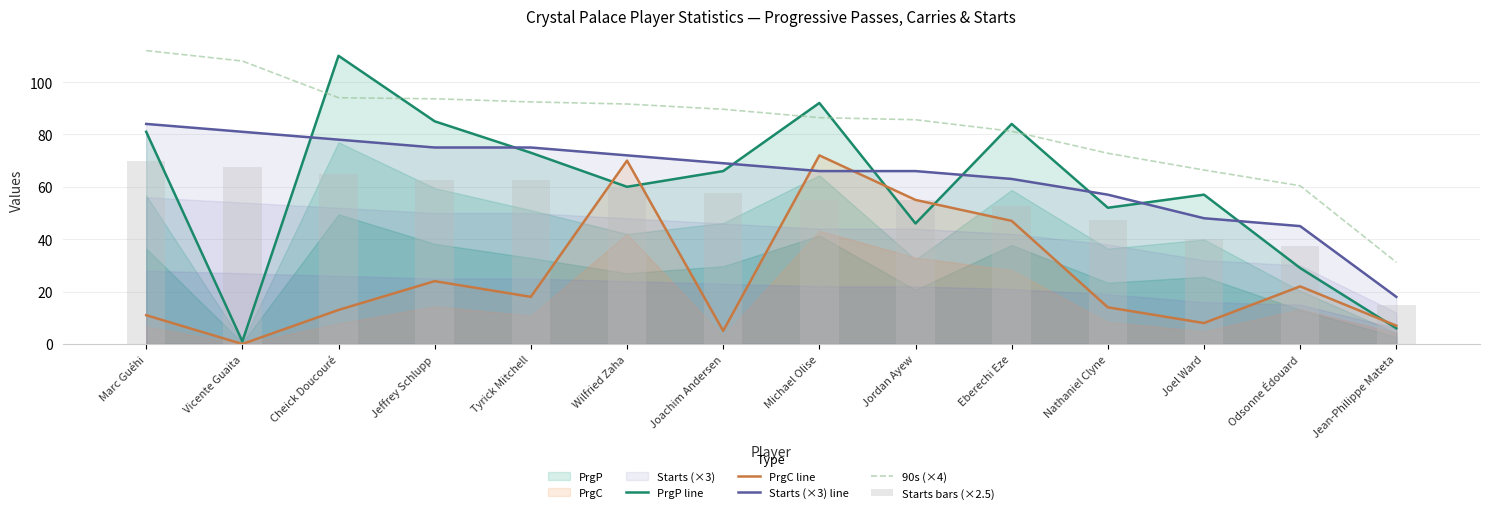

What is the value of the PrgP line bar at the 12th from the left?

57.0